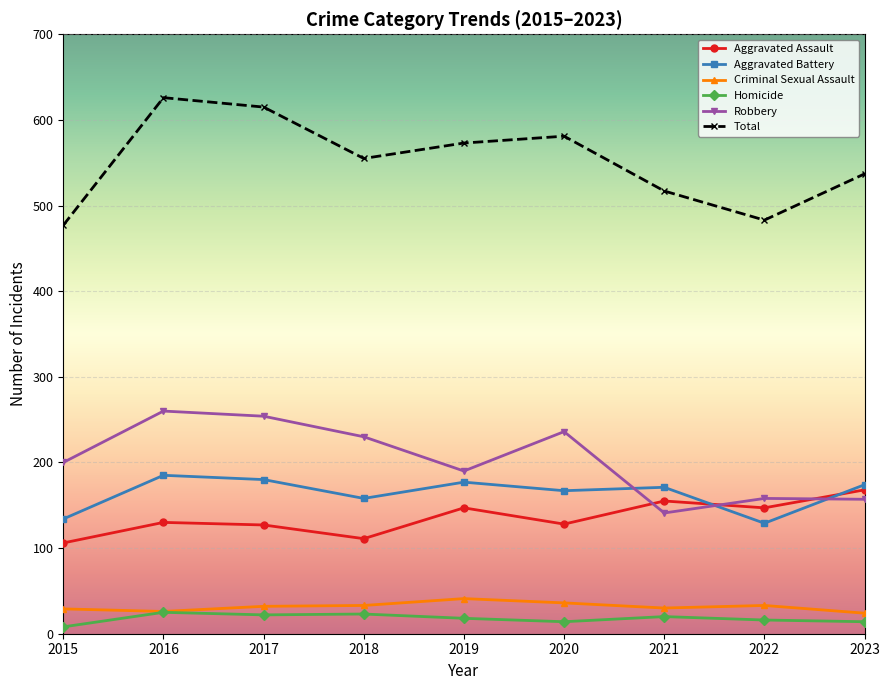

Where is the first local minimum for Total?

2018